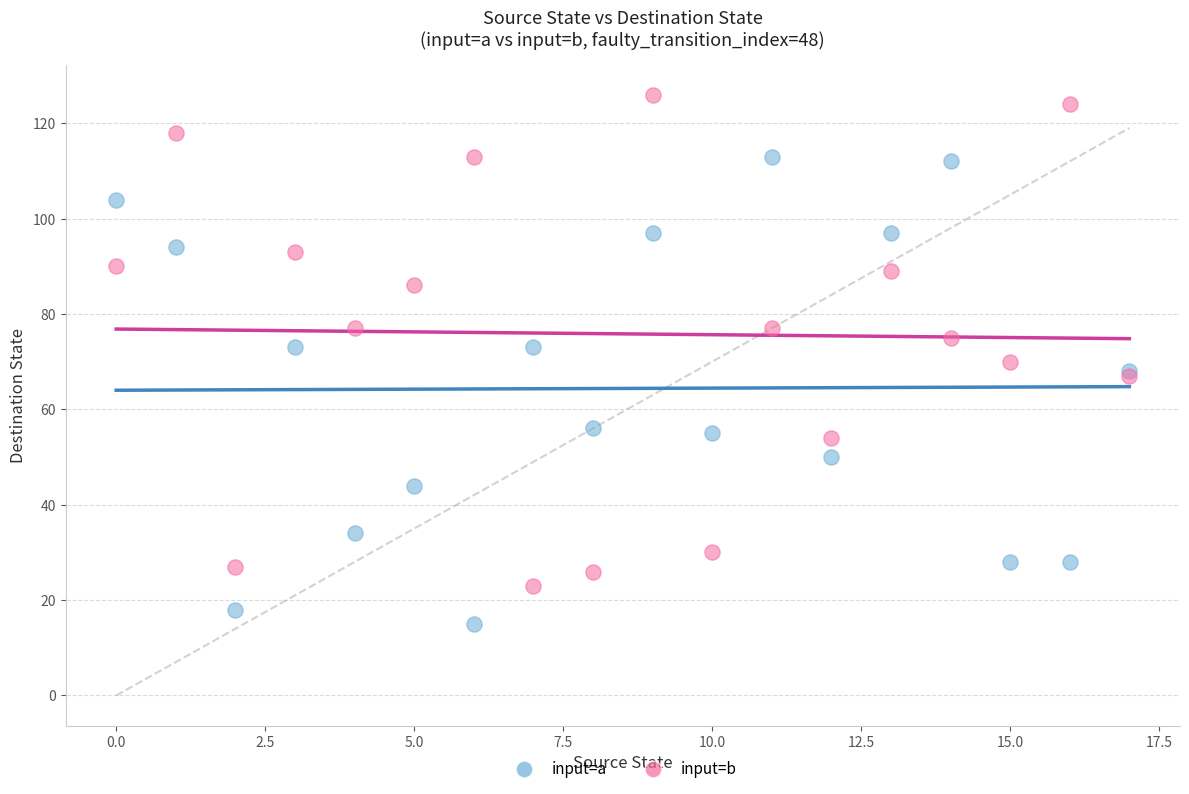

Which series reaches the maximum Y coordinate?

input=b